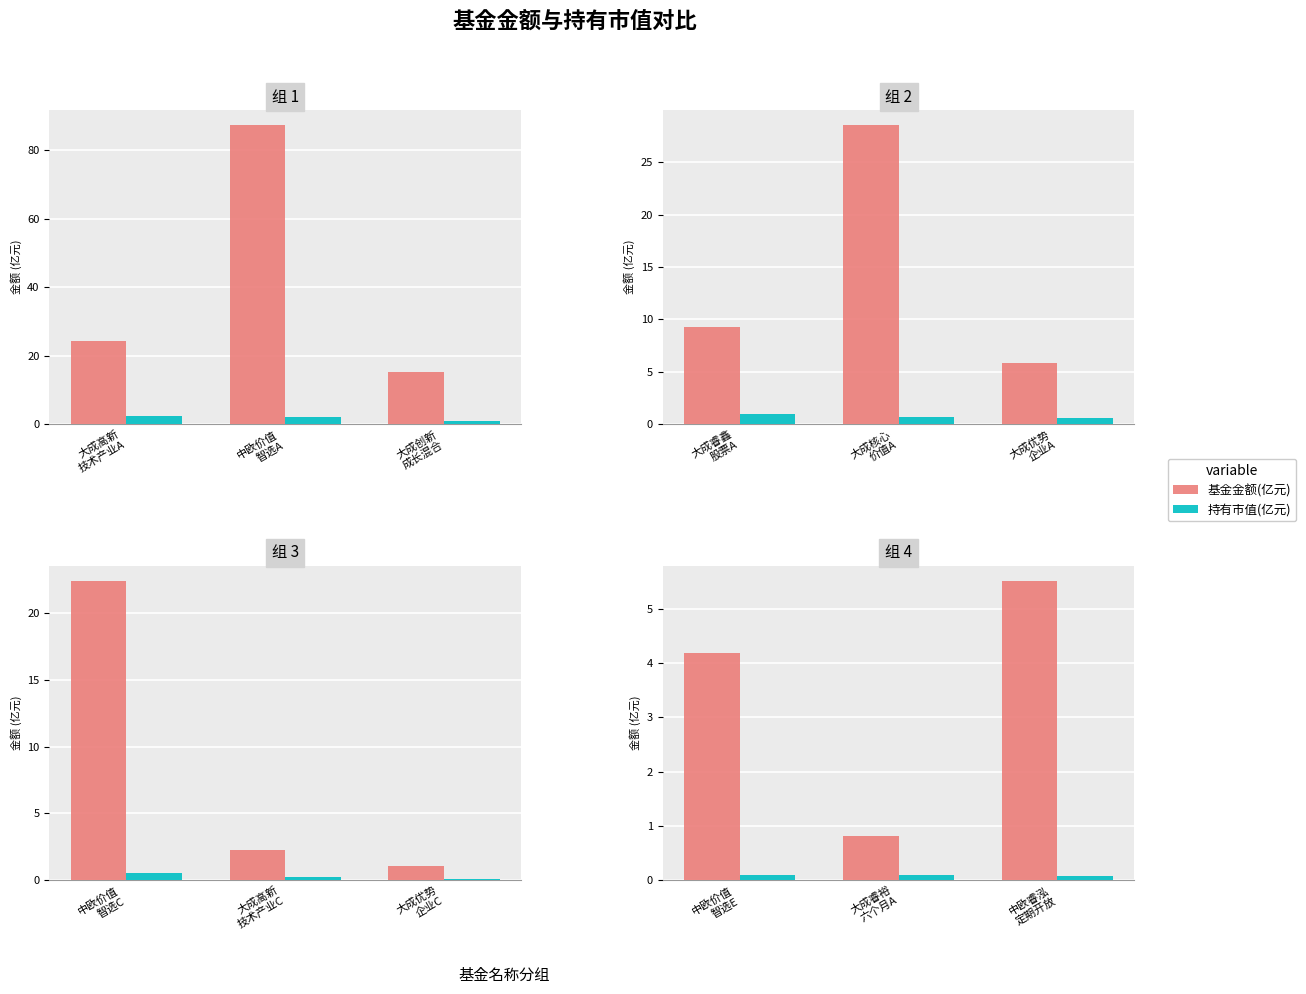

Rank the series at 中欧价值 智选E from lowest to highest value.

持有市值(亿元), 基金金额(亿元)